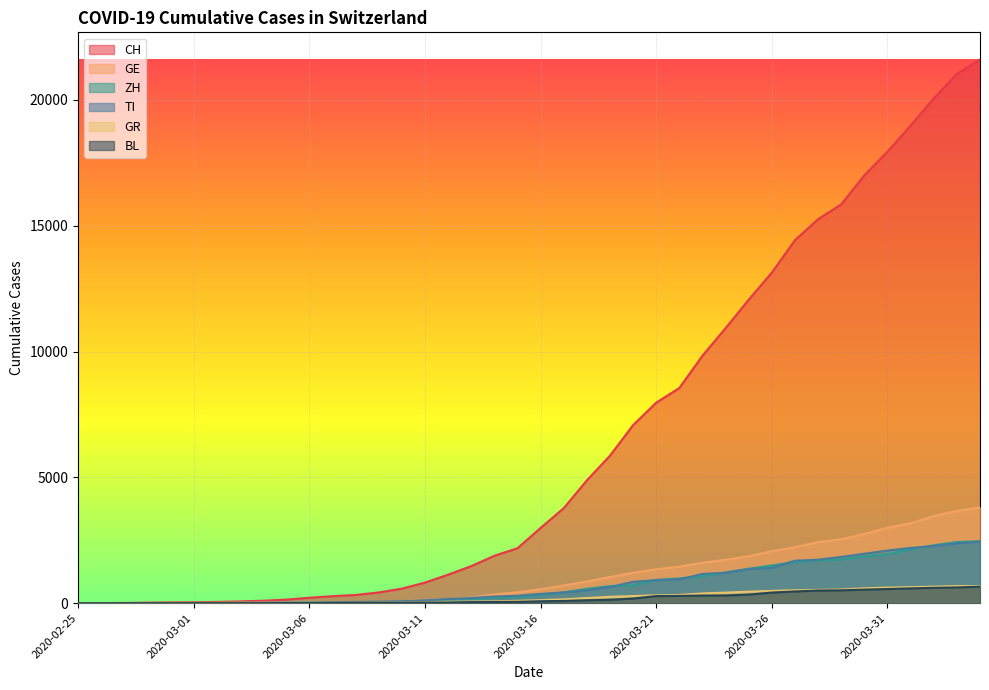

What is the difference between the maximum and minimum values in the CH series?

21605